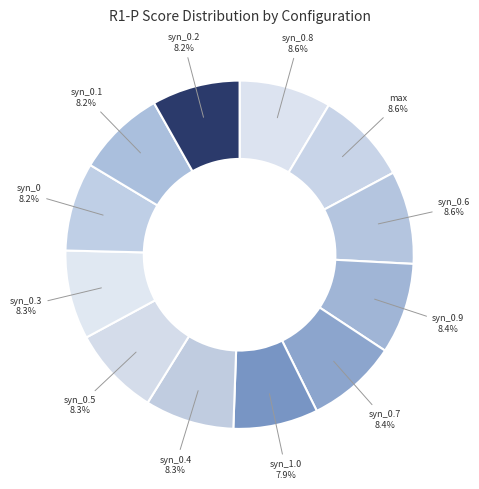

How many segments does this pie chart have?

12